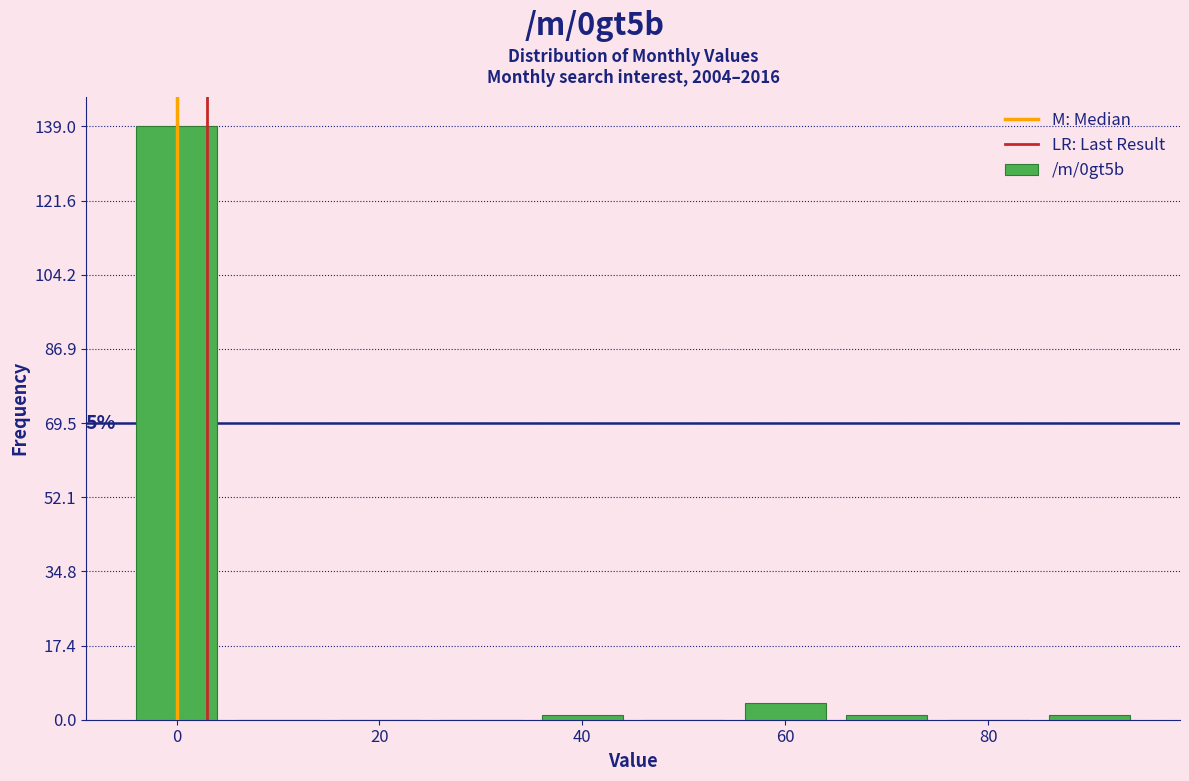

Over which range of the x-axis is the bar tallest?

-5 to 5